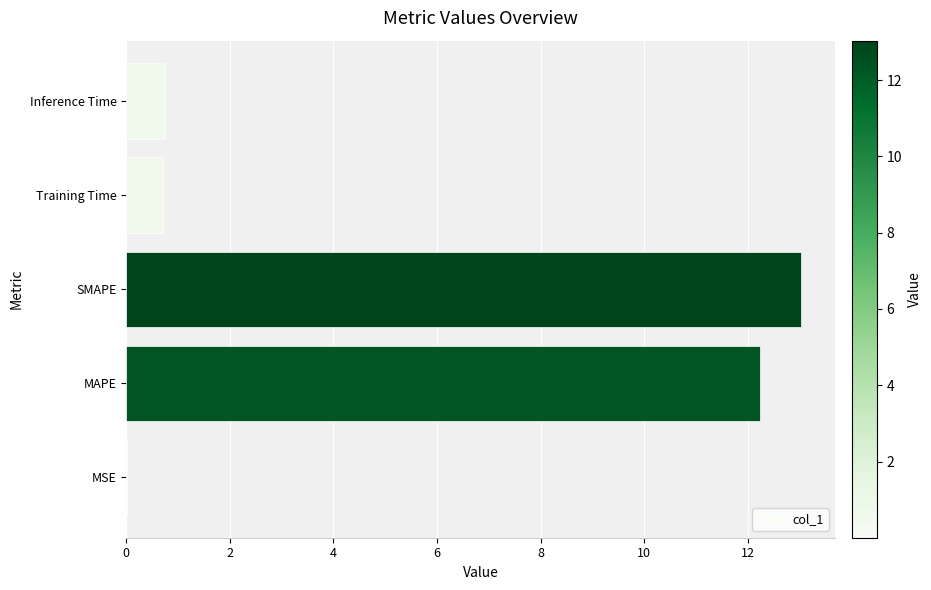

True or false: the data shows 8.8 at SMAPE.

False